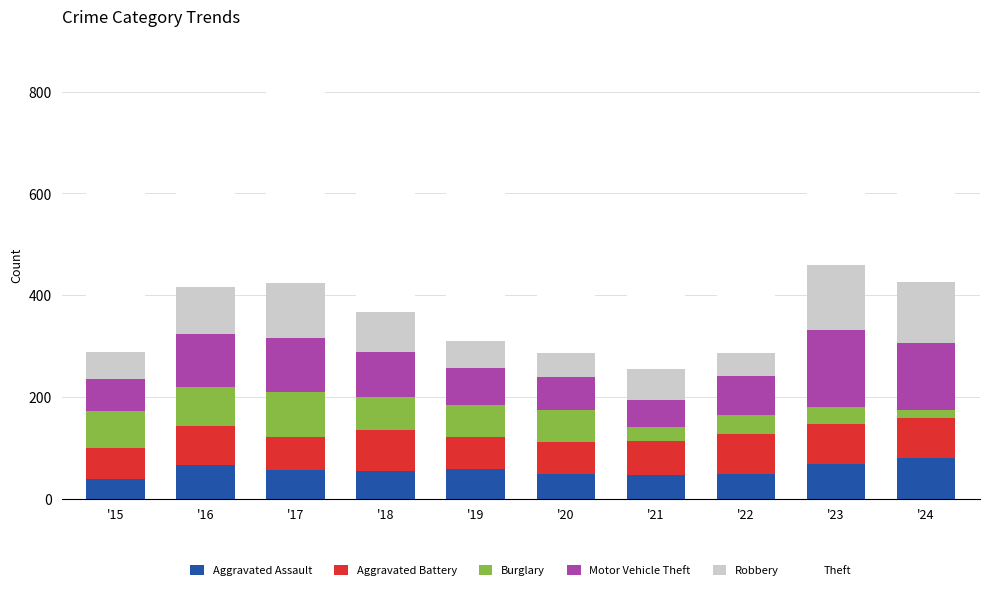

The Aggravated Assault series shows 46 at '21. True or false?

True